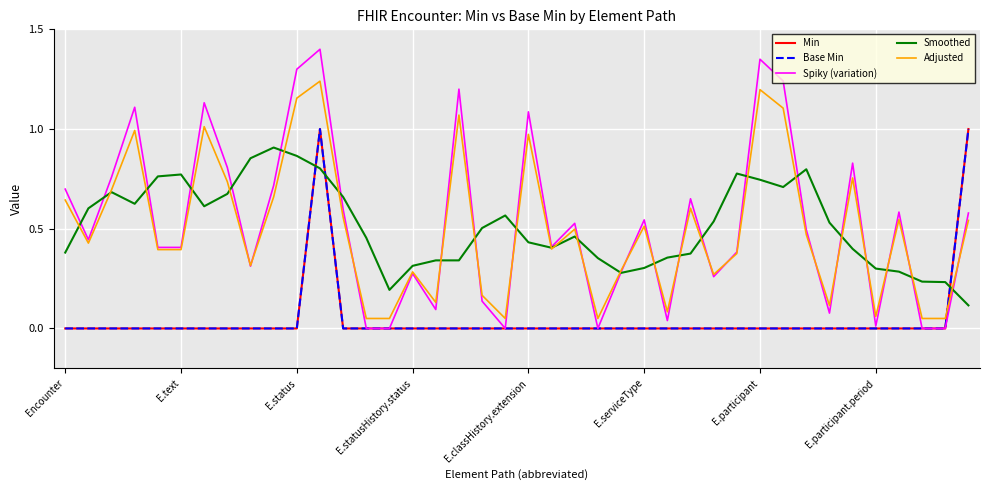

Which series ends up on top after the final intersection of Smoothed and Min?

Min